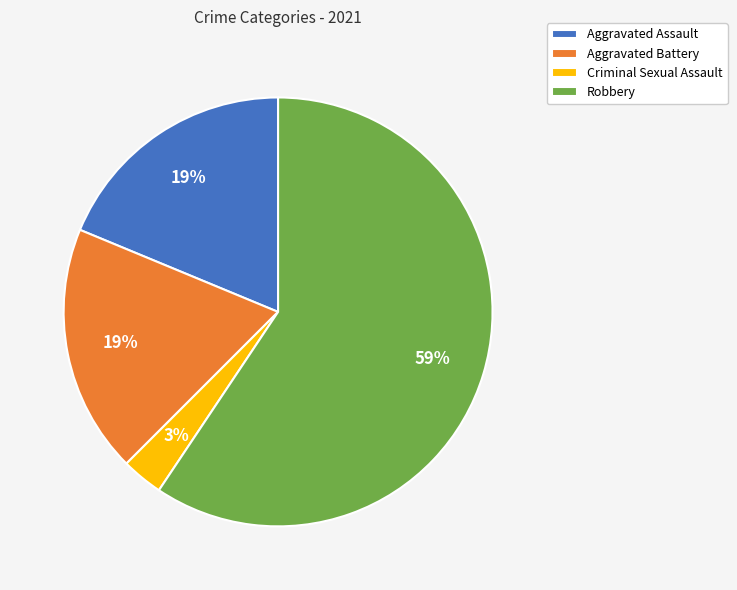

What is the majority slice?

Robbery